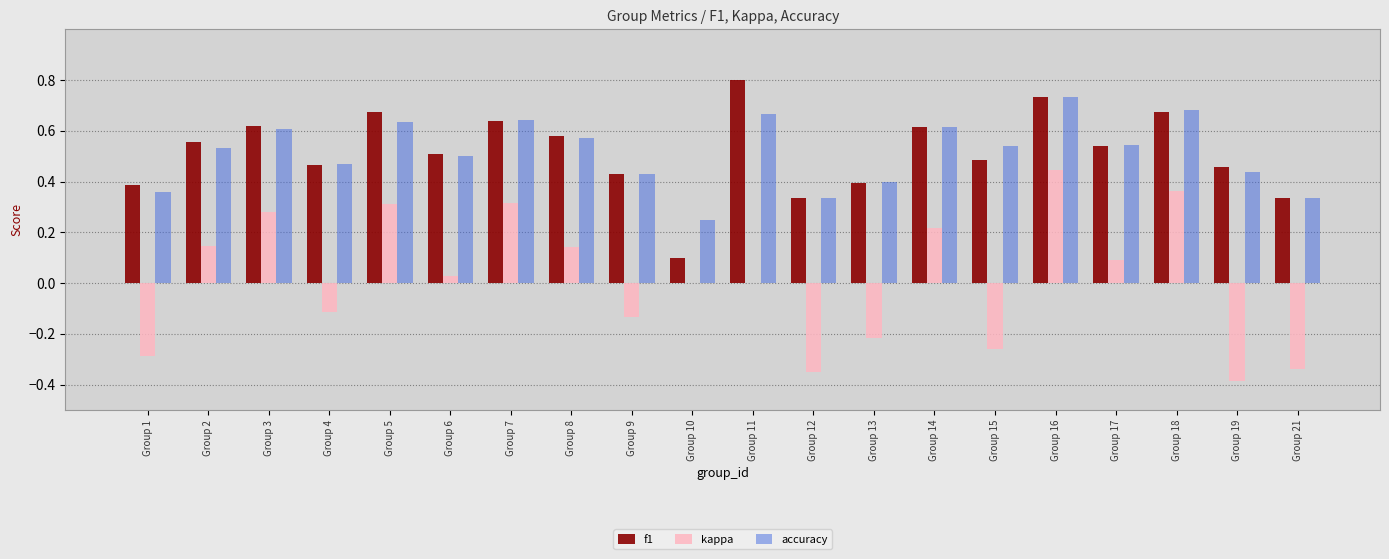

What is the sum of all accuracy values?

10.3